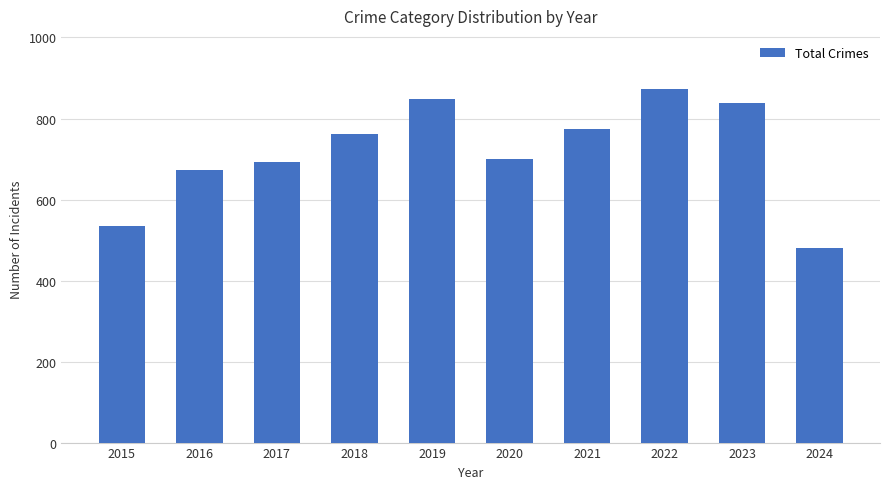

Reading right to left, list all the values displayed in this chart.

2024=481	2023=838	2022=873	2021=775	2020=700	2019=847	2018=761	2017=692	2016=672	2015=535